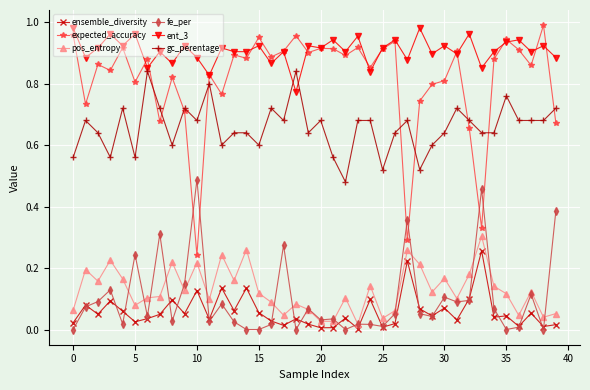

Which series has the largest total across all categories?

ent_3